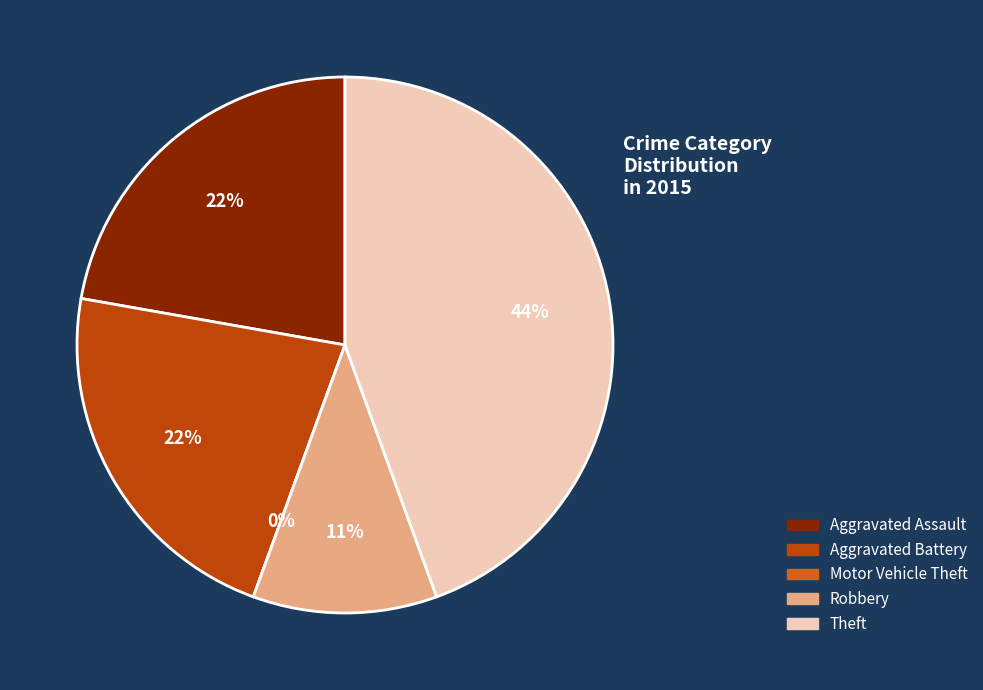

Does Aggravated Battery represent more than half of the total?

No